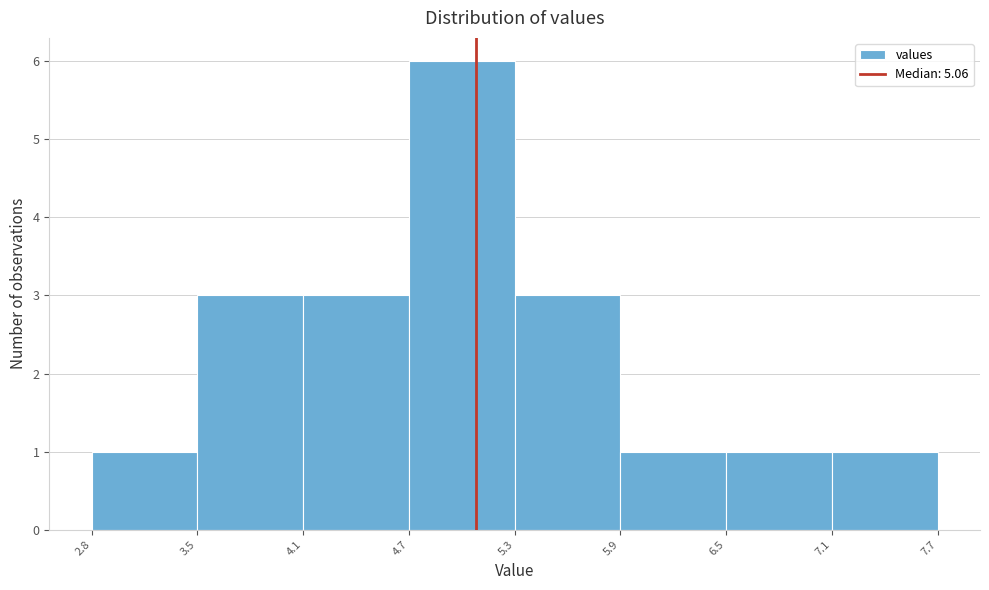

Reading left to right, list every bar in this chart as the range it spans on the x-axis followed by its height. The values are not printed on the chart, so give them approximately, as read against the axis.

2.8 to 3.5: 1
3.5 to 4.1: 3
4.1 to 4.7: 3
4.7 to 5.3: 6
5.3 to 5.9: 3
5.9 to 6.5: 1
6.5 to 7.1: 1
7.1 to 7.7: 1